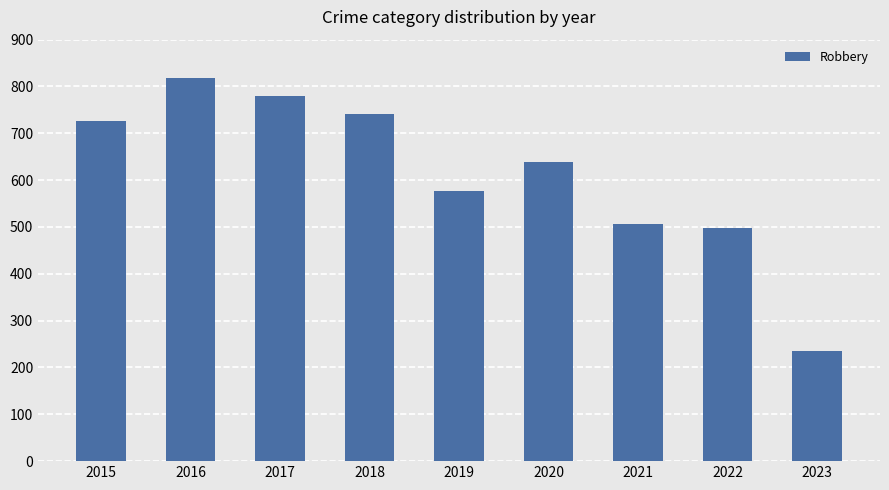

Does the chart contain stacked bars?

No